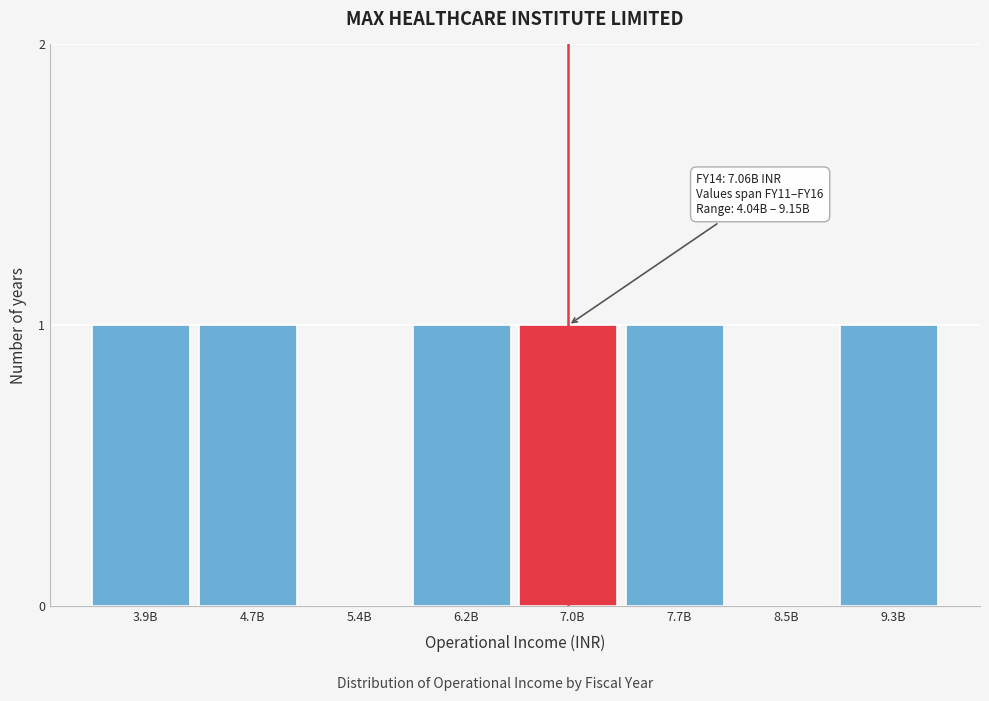

Reading right to left, extract all data points from this chart.

9.3B=1	8.5B=0	7.7B=1	7.0B=1	6.2B=1	5.4B=0	4.7B=1	3.9B=1